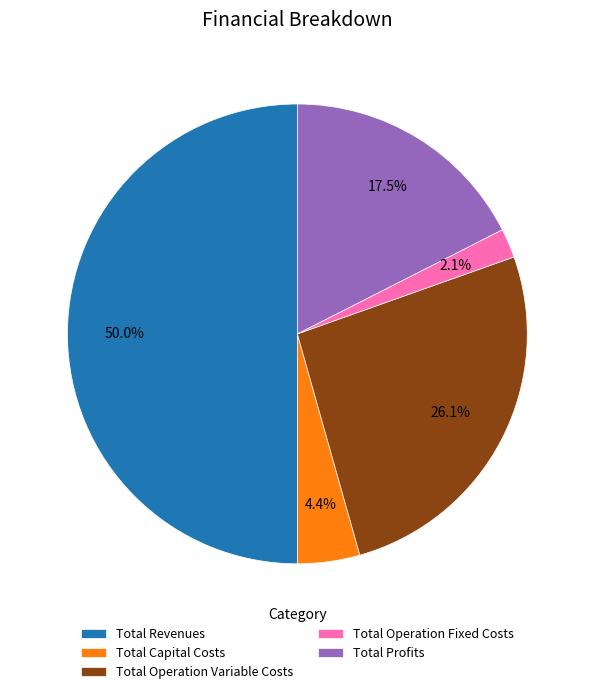

Rank the categories by value from highest to lowest.

Total Revenues, Total Operation Variable Costs, Total Profits, Total Capital Costs, Total Operation Fixed Costs